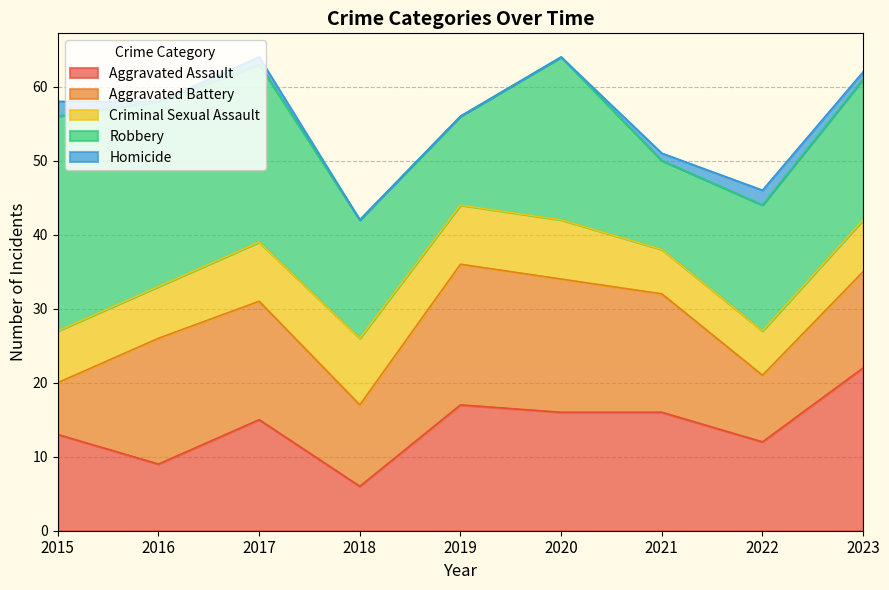

Which series has the widest spread of values?

Robbery